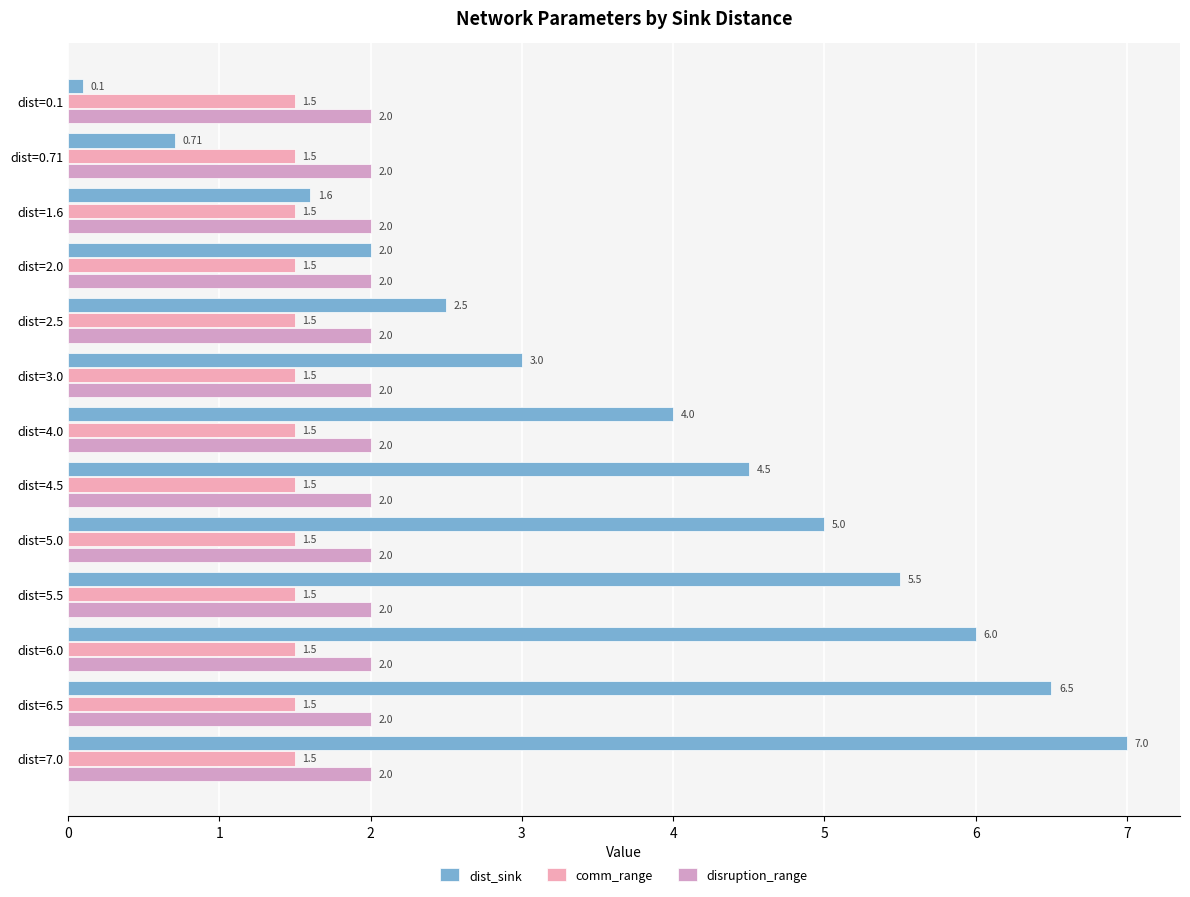

Rank the series by their maximum value, from highest to lowest.

dist_sink, disruption_range, comm_range